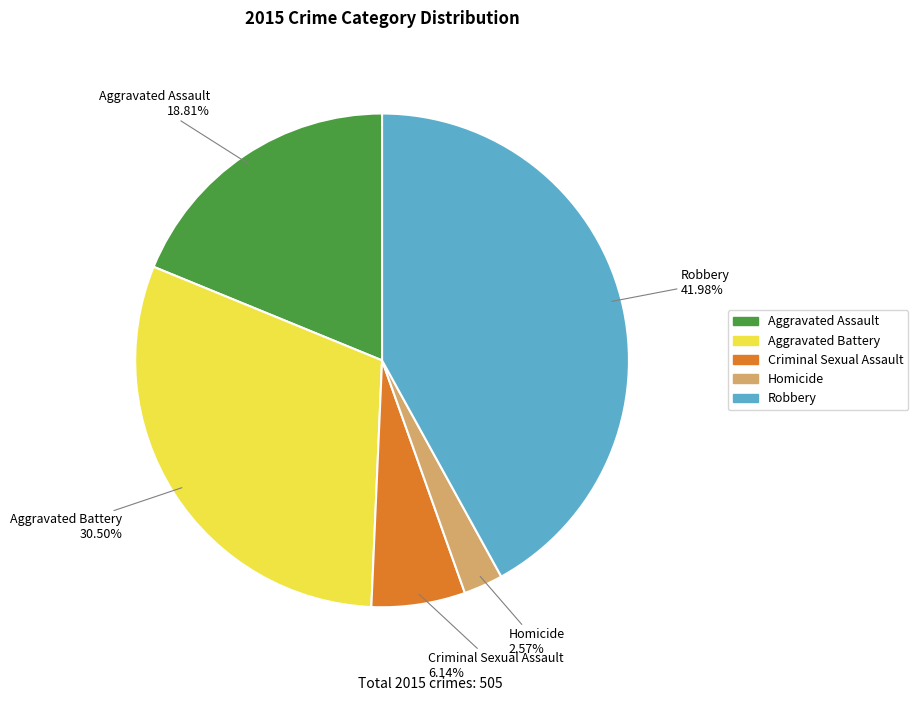

How many slices are in this pie chart?

5